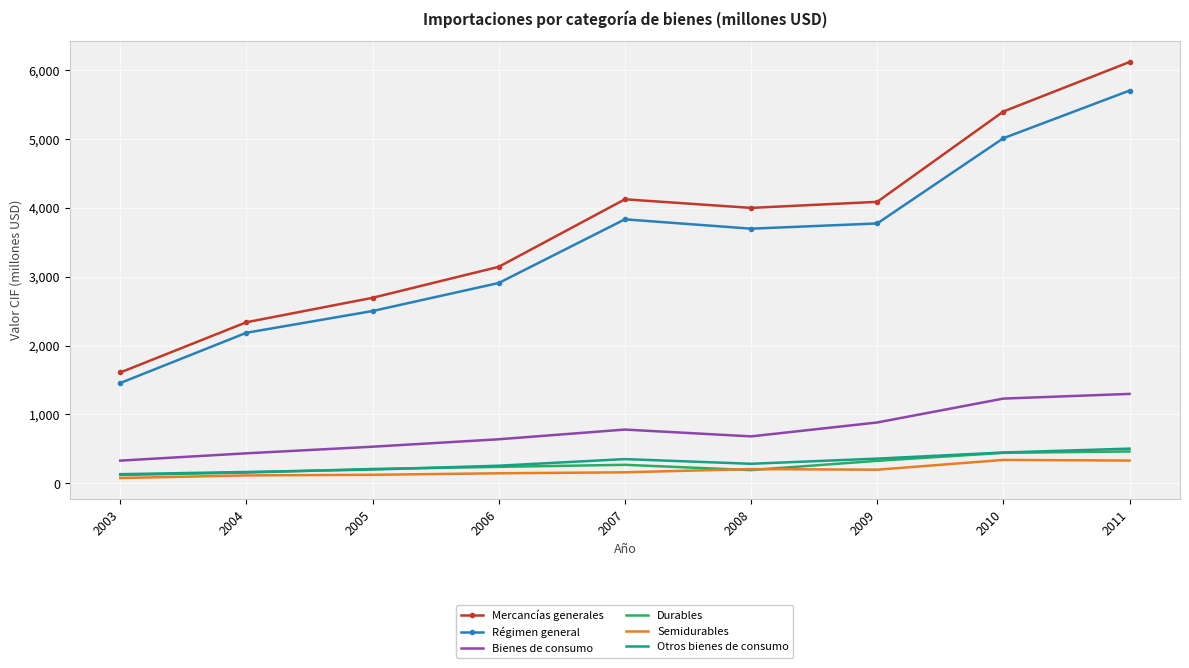

At which category does the chart reach its peak across all series?

2011